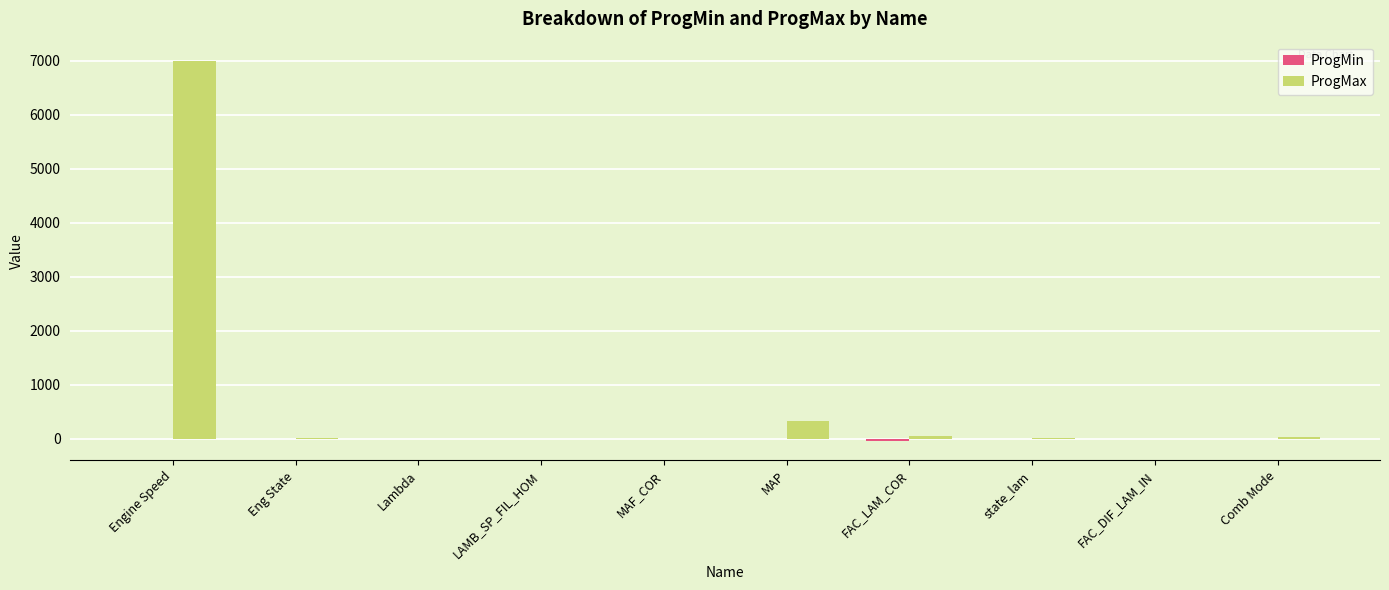

At which label does ProgMax reach its peak?

Engine Speed